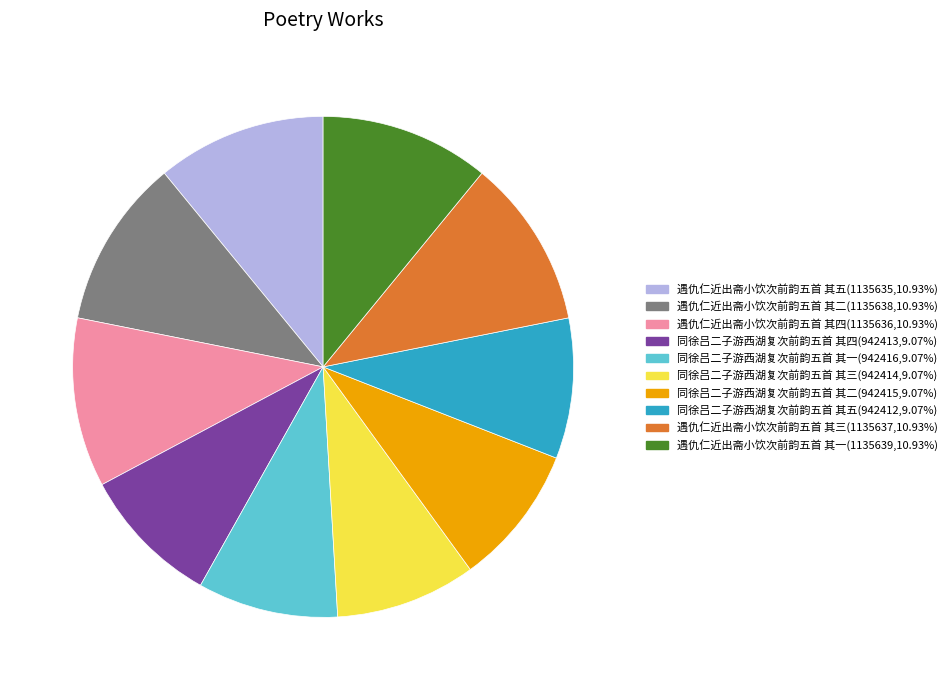

Is the sum of 遇仇仁近出斋小饮次前韵五首 其二(1135638,10.93%) and 遇仇仁近出斋小饮次前韵五首 其一(1135639,10.93%) greater than half?

No